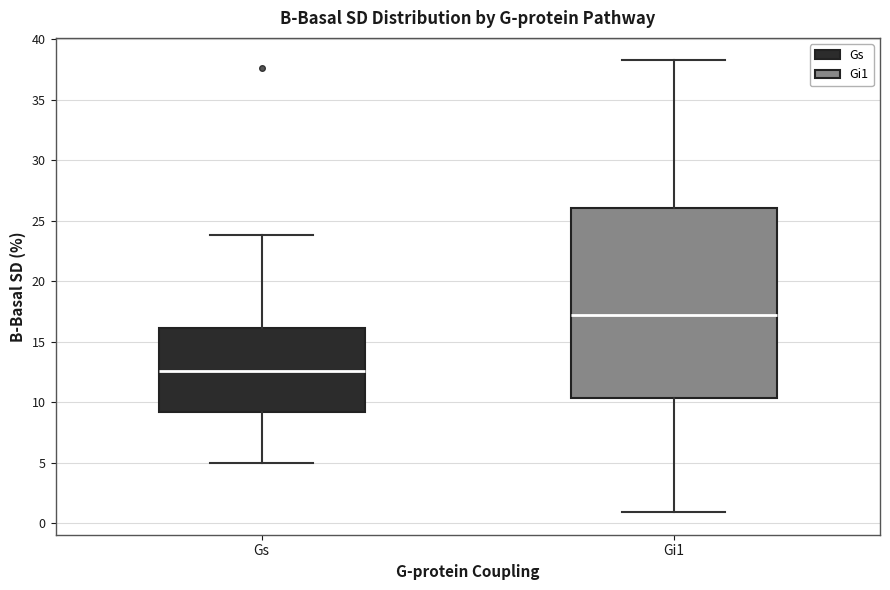

Which box is the tallest, from its lower edge to its upper edge?

Gi1